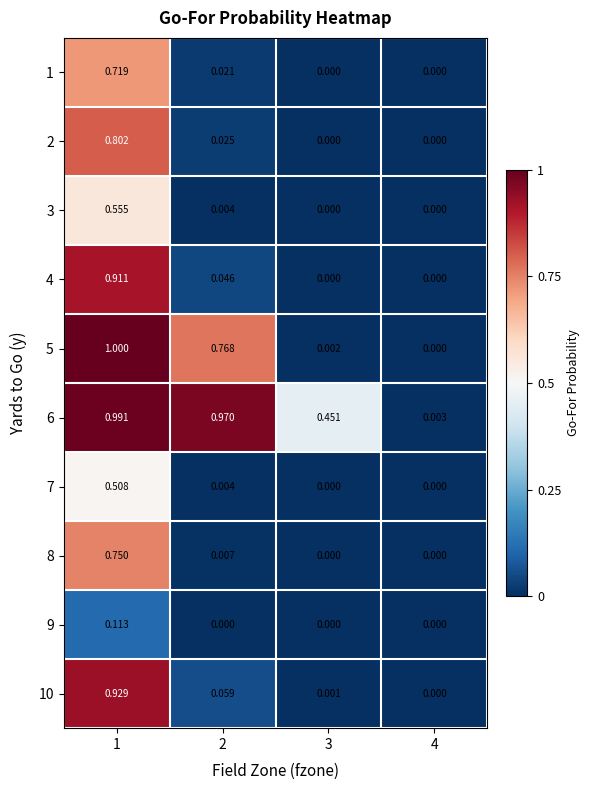

Is the value of 1 at 3 greater than the value of 5 at 1?

No